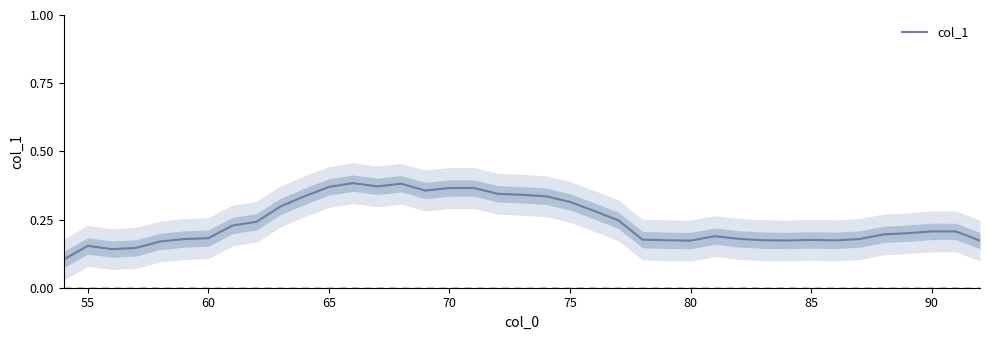

Does the chart have visible grid lines?

No